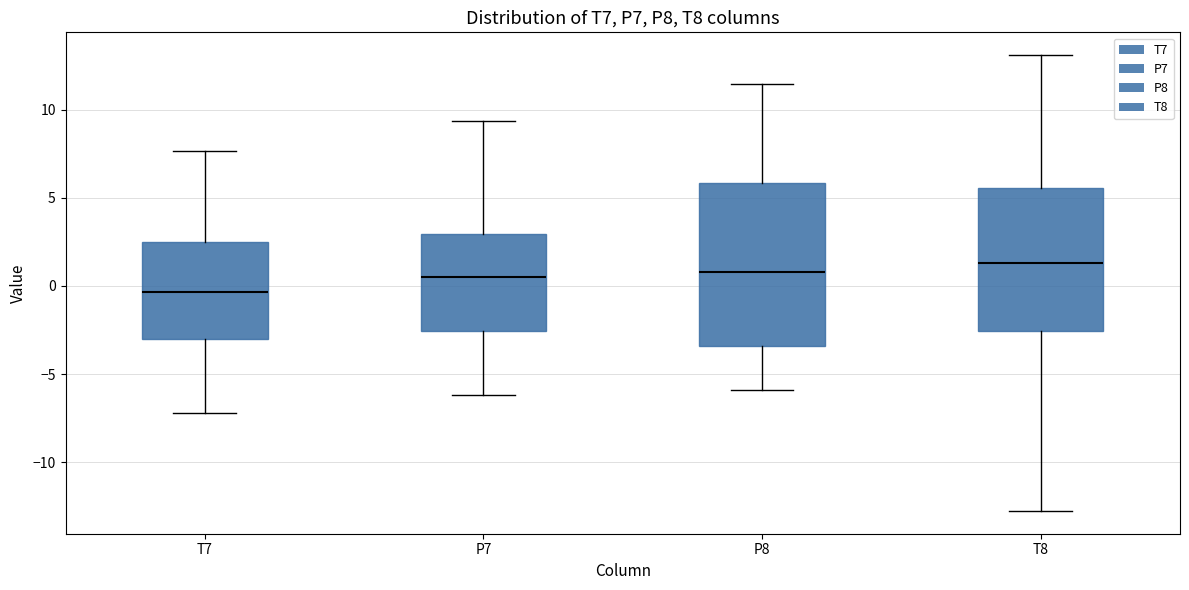

Reading left to right, read every box against the y-axis: the position of its median line, the range the box covers, and the ends of its whiskers. The values are not printed on the chart, so give them approximately, as read against the axis.

T7: median -0.5, box -3.0 to 2.5, whiskers -7.0 to 7.5
P7: median 0.5, box -2.5 to 3.0, whiskers -6.0 to 9.5
P8: median 1.0, box -3.5 to 6.0, whiskers -6.0 to 11.5
T8: median 1.5, box -2.5 to 5.5, whiskers -13.0 to 13.0